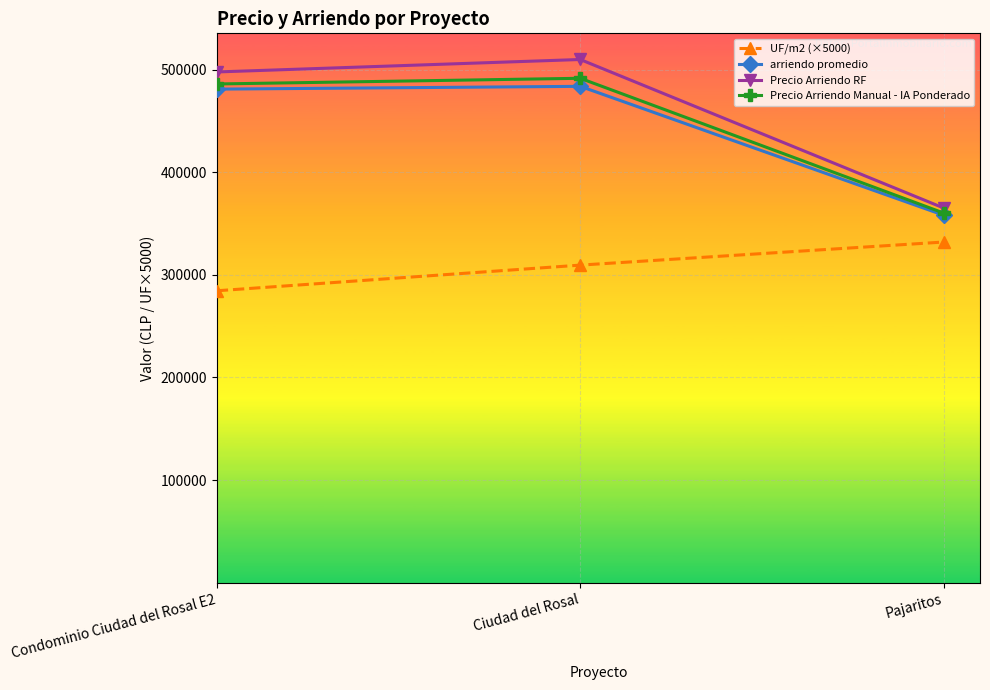

At which label does UF/m2 (×5000) reach its minimum?

Condominio Ciudad del Rosal E2